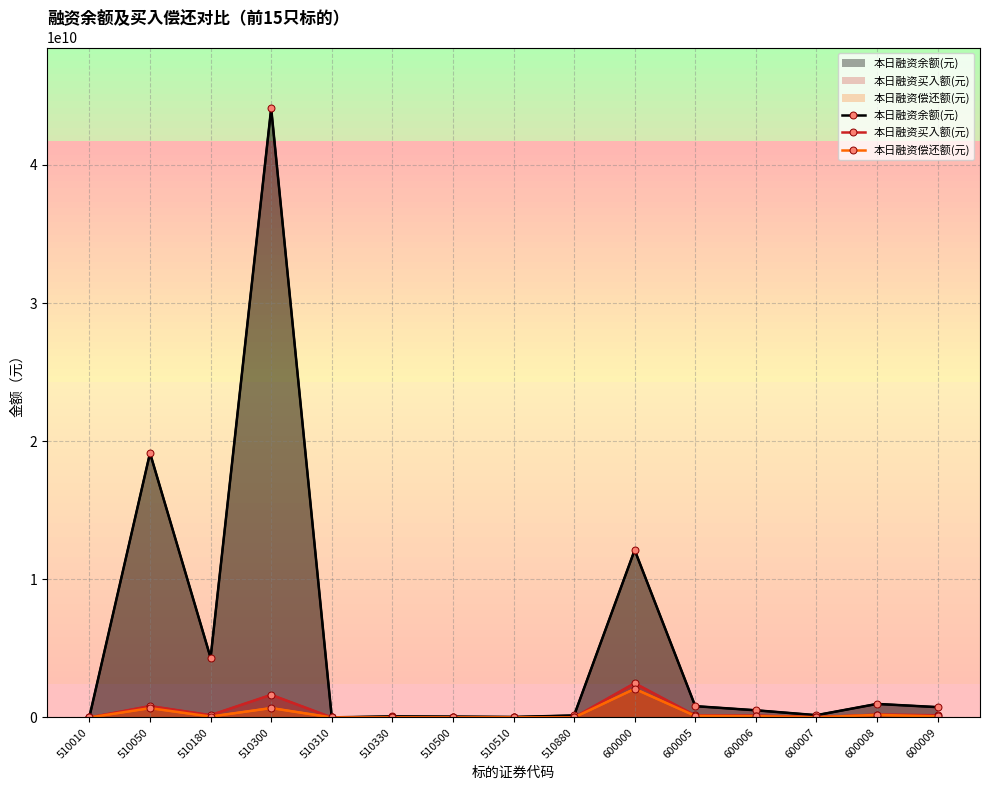

How many values in the 本日融资余额(元) series exceed 521128421?

7